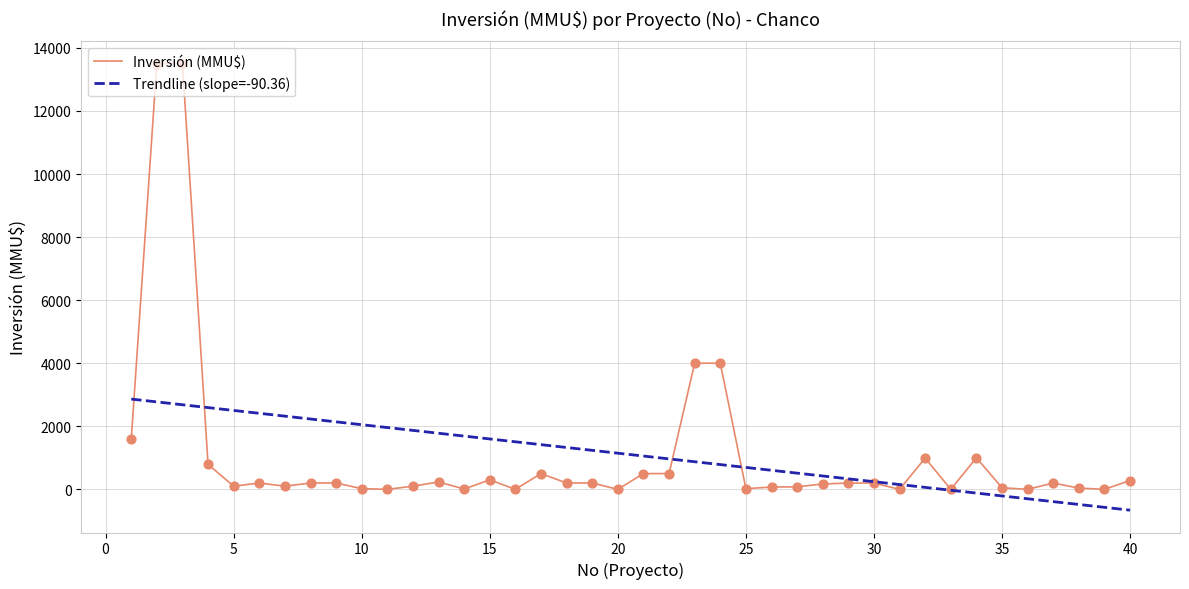

What is the maximum value for Inversión (MMU$)?

13500.0